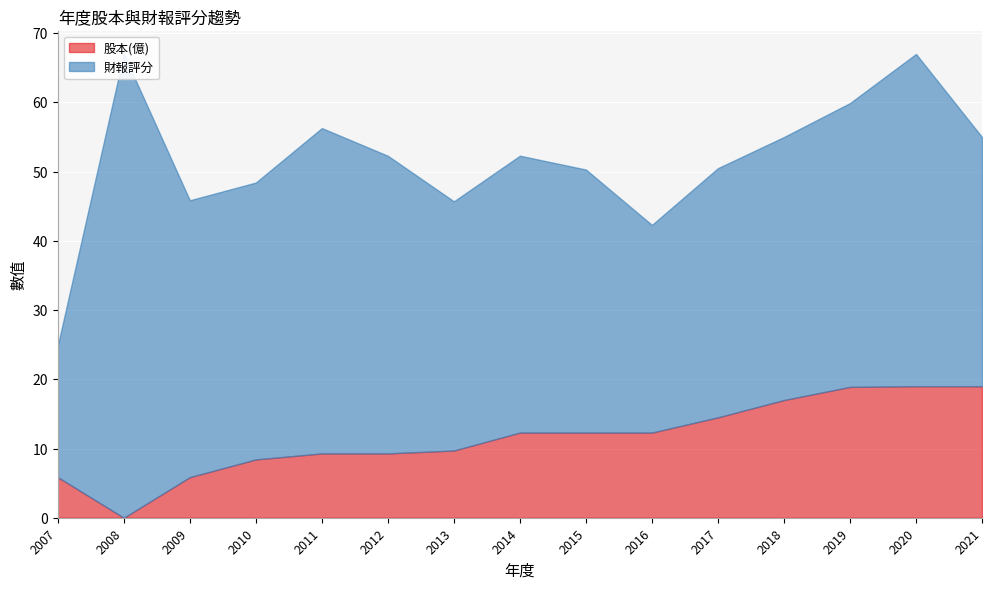

What is the value of the 財報評分 point at the 1st from the left?

19.0